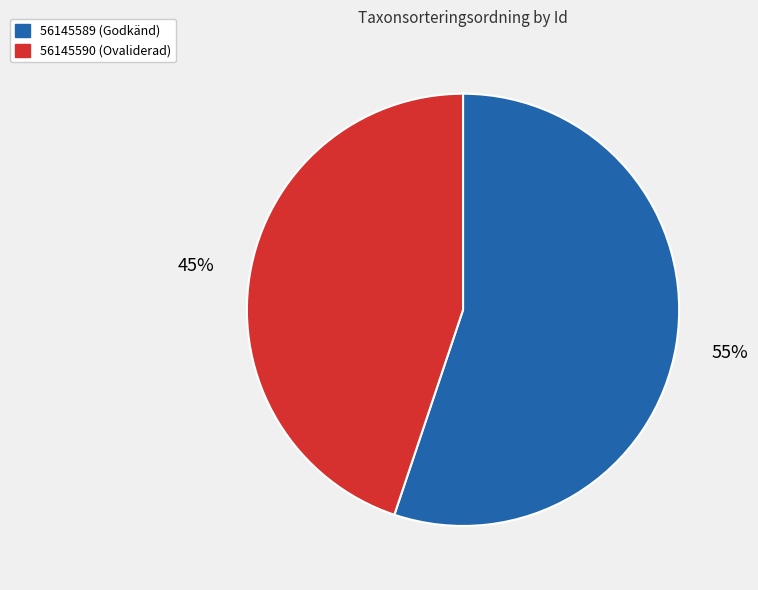

Is there a majority slice in this chart?

Yes